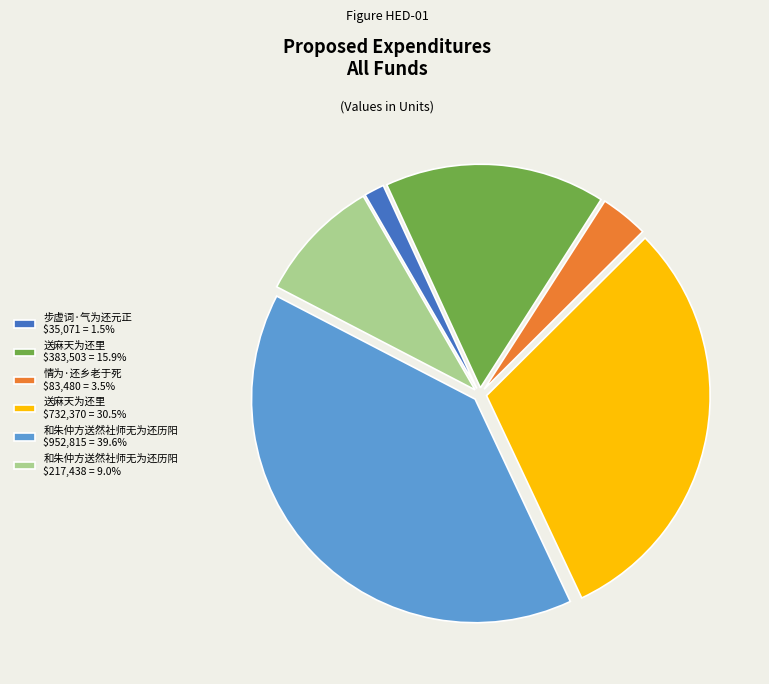

Does 和朱仲方送然社师无为还历阳 $952,815 = 39.6% account for over 50% of the chart?

No